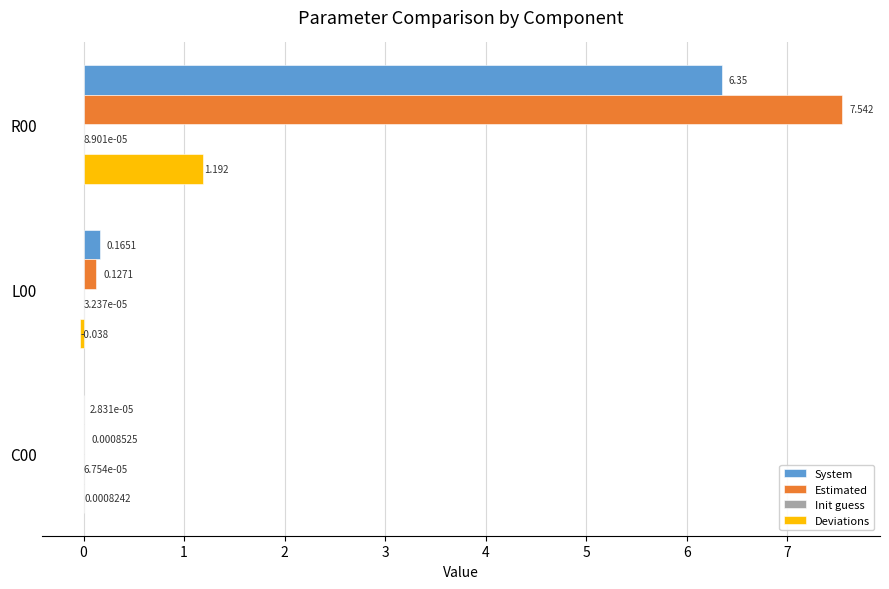

Which series changed the most between R00 and C00?

Estimated